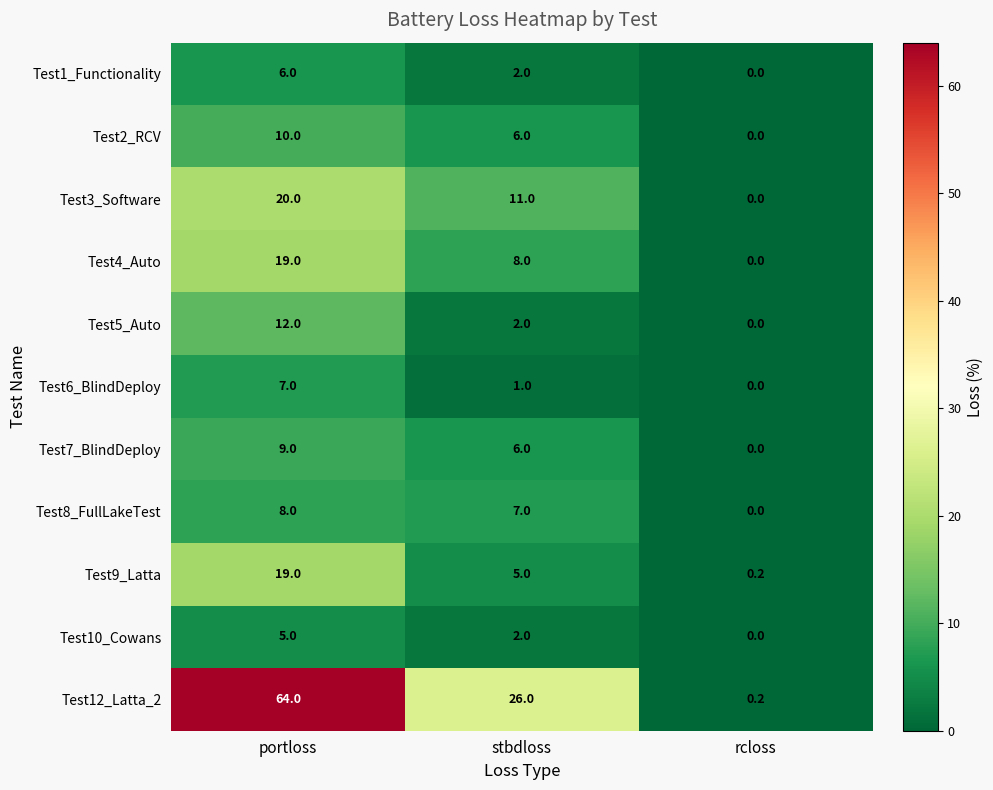

Rank the categories by Test1_Functionality value from lowest to highest.

rcloss, stbdloss, portloss